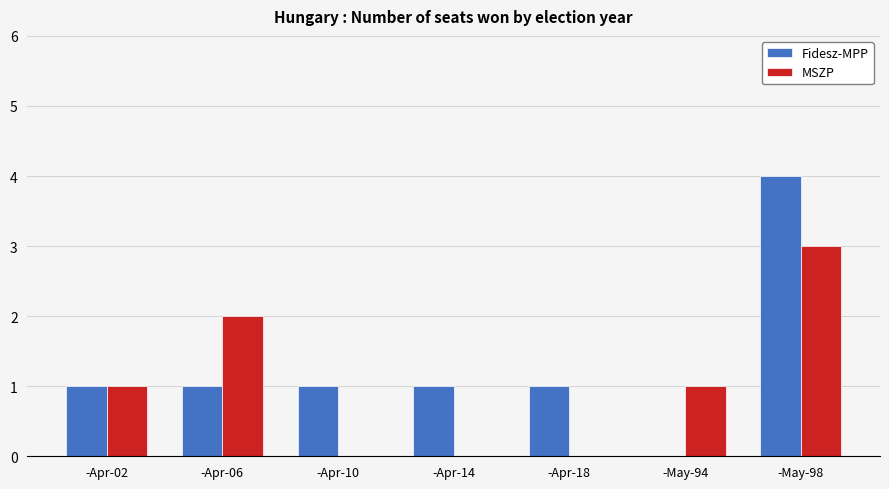

Which series has the widest spread of values?

Fidesz-MPP